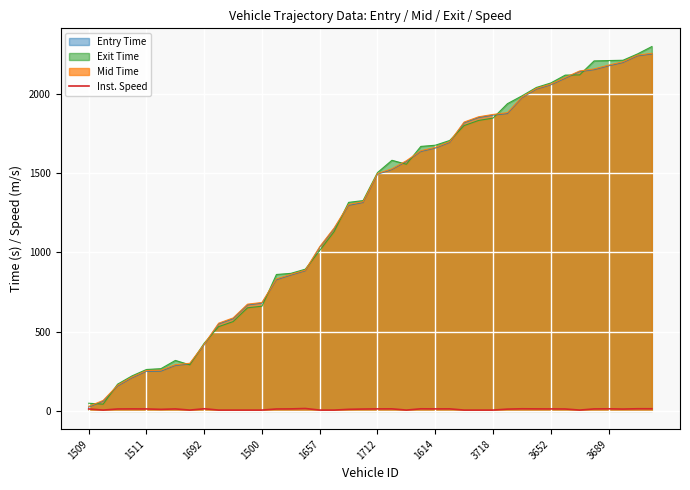

Does the chart display data point markers on the line(s)?

No